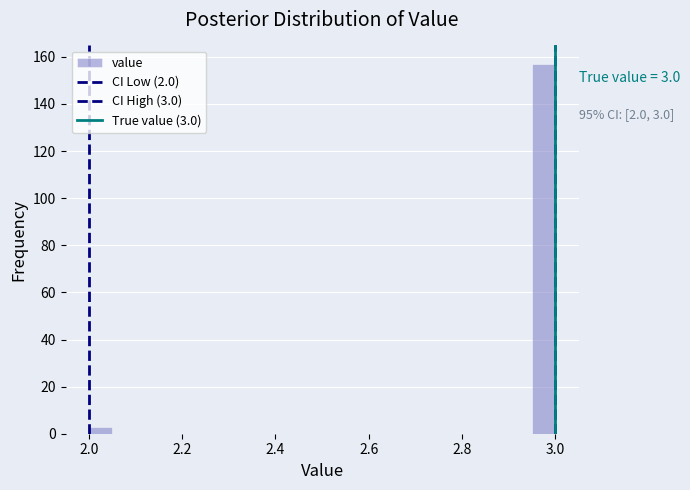

Read against the x-axis, roughly where is the centre of the tallest bar?

2.98